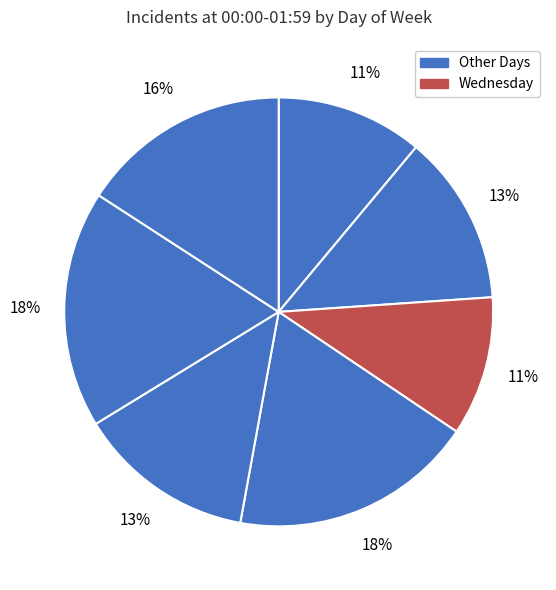

Does any single category account for the majority?

No